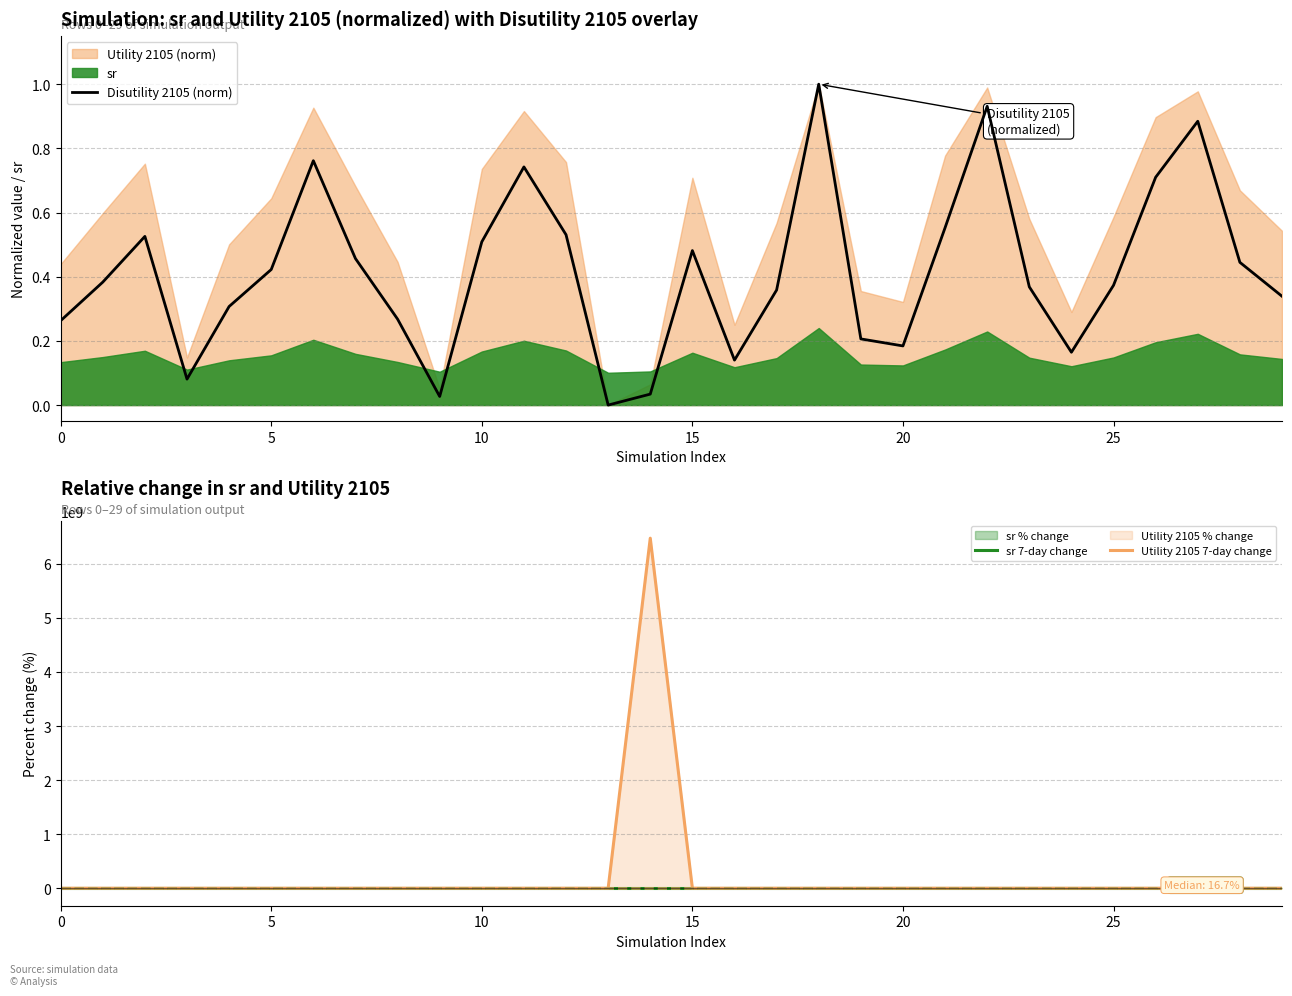

What is the maximum value for Disutility 2105 (norm)?

1.0